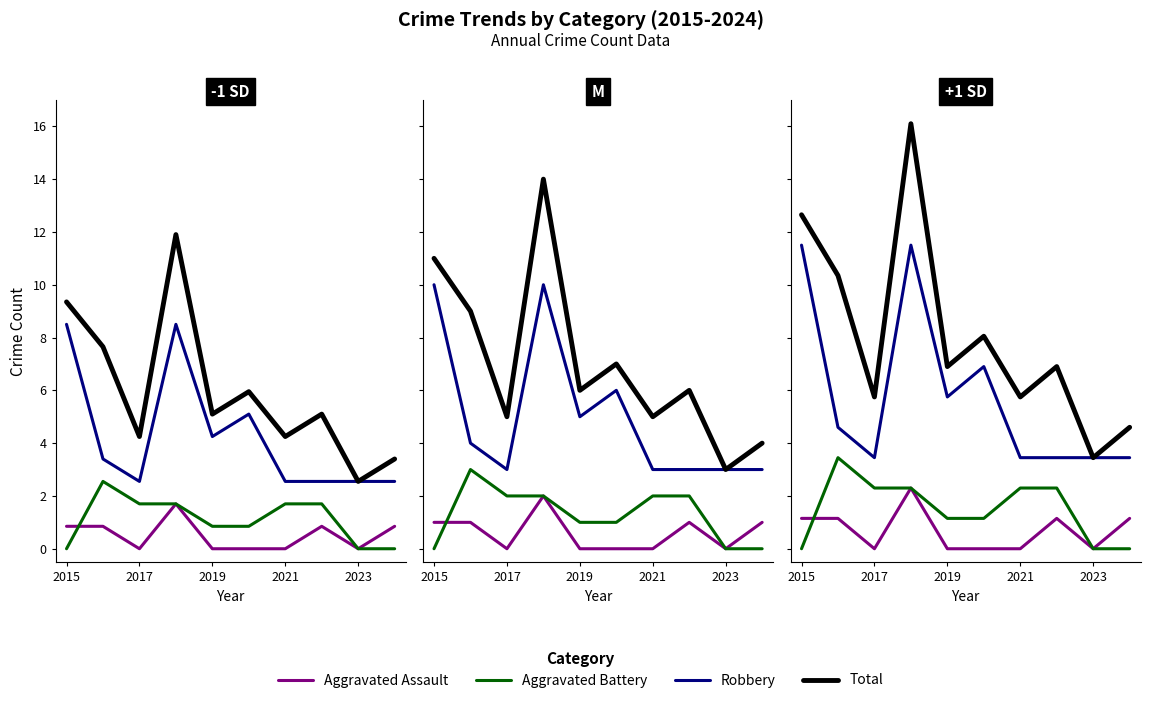

Rank the series at 5 from lowest to highest value.

Aggravated Assault, Aggravated Battery, Robbery, Total